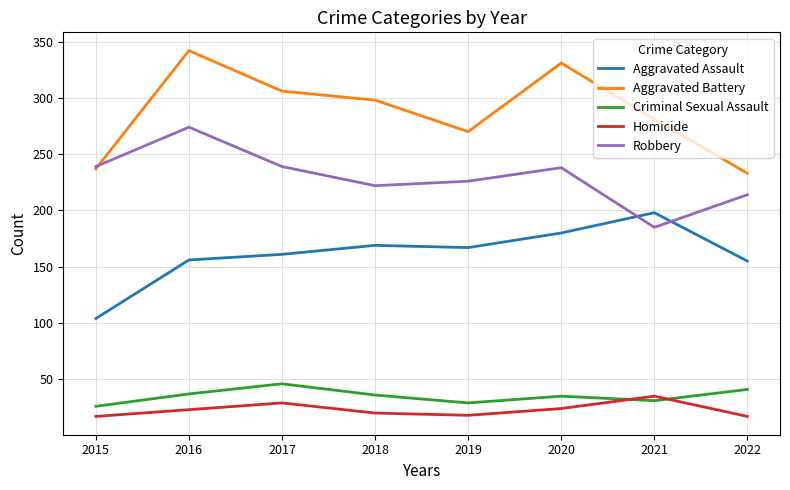

True or false: Aggravated Battery and Aggravated Assault cross at least once.

False